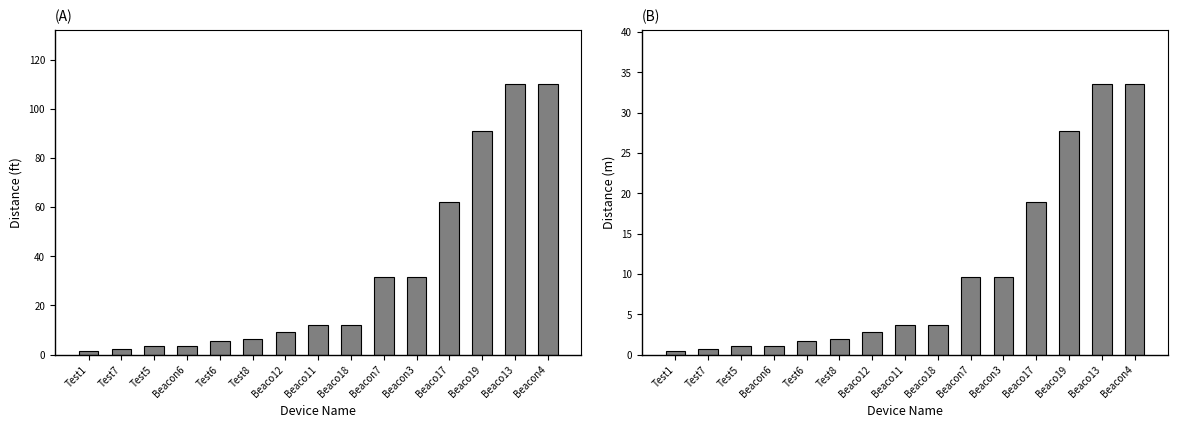

True or false: distance (ft) has a value of 1.3 at Test1.

True